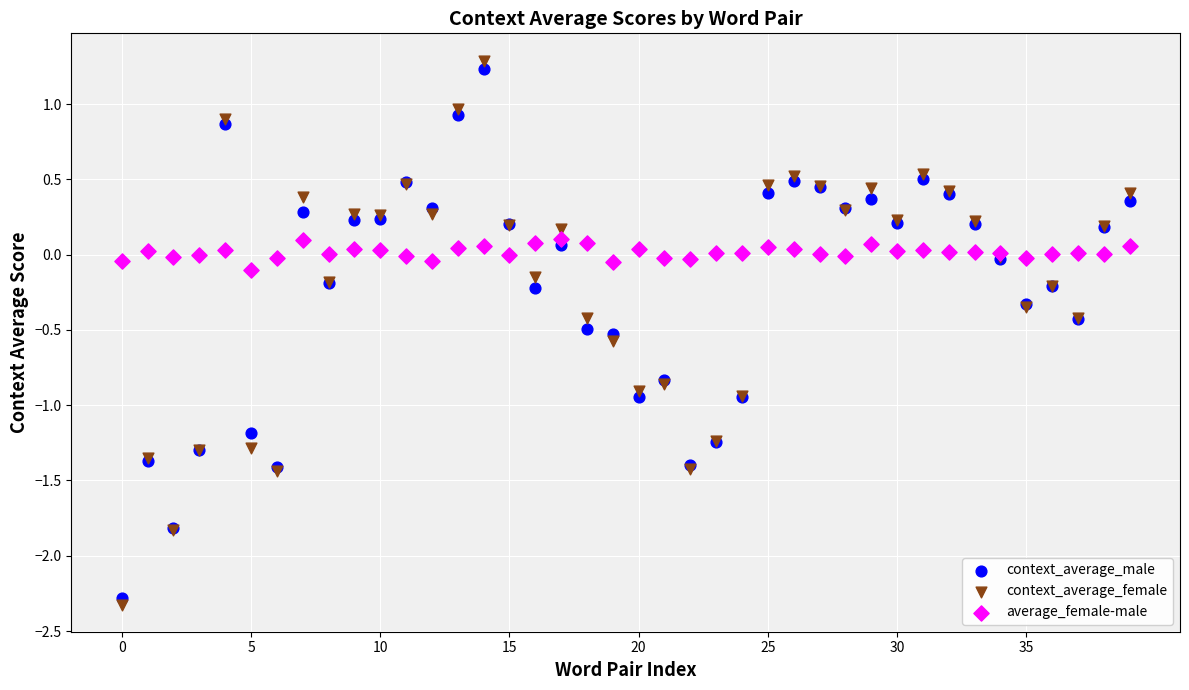

Which series contains the highest Y value?

context_average_female